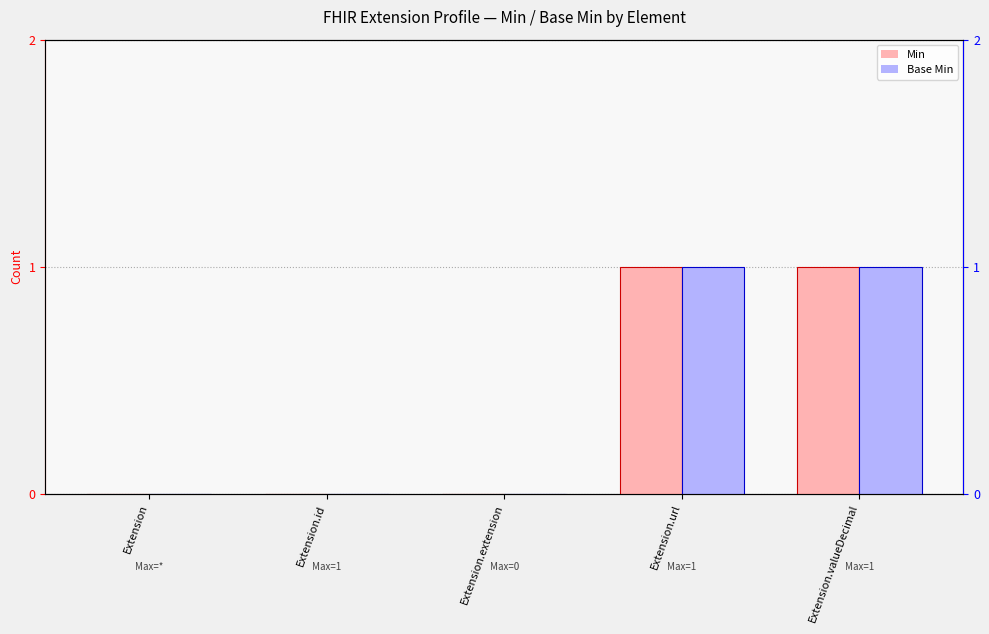

What is the maximum value for Min?

1